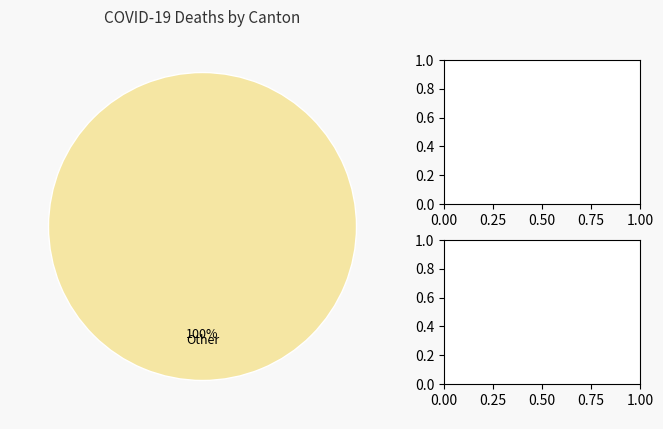

Does any single category account for the majority?

Yes